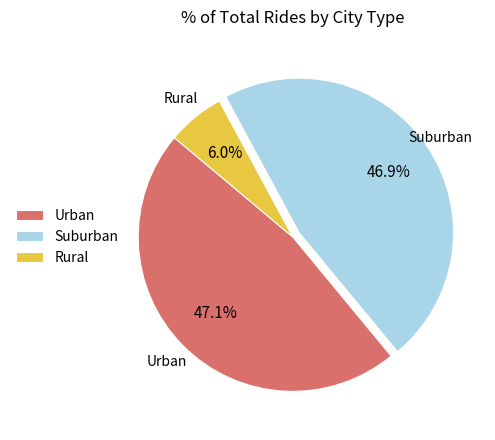

To the nearest percent, what is the difference between the largest and smallest slice percentages?

41%